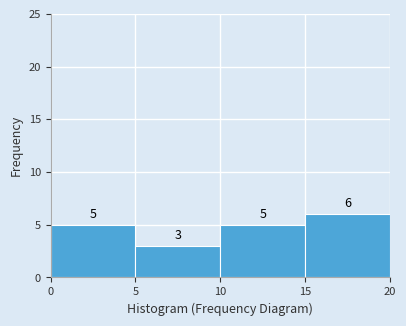

Over which range of the x-axis is the bar tallest?

15 to 20